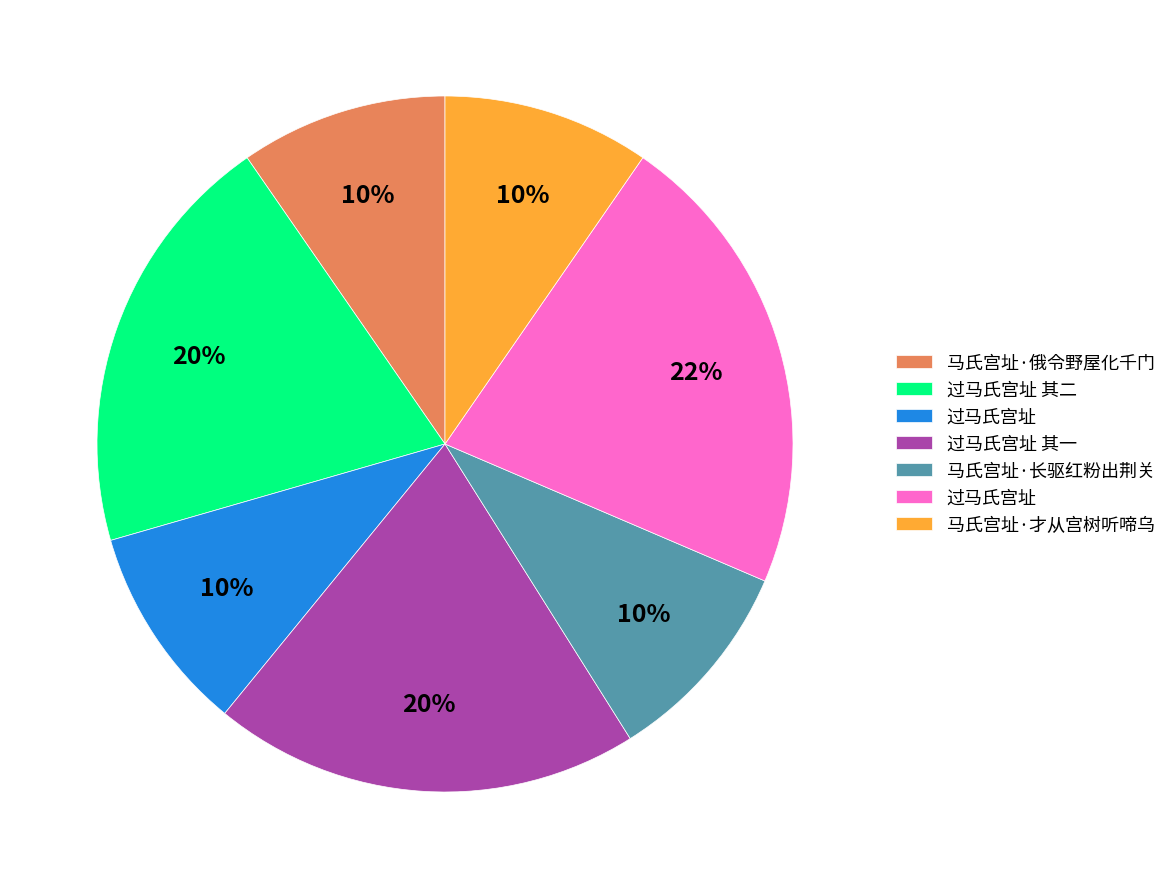

How many slices are in this pie chart?

7